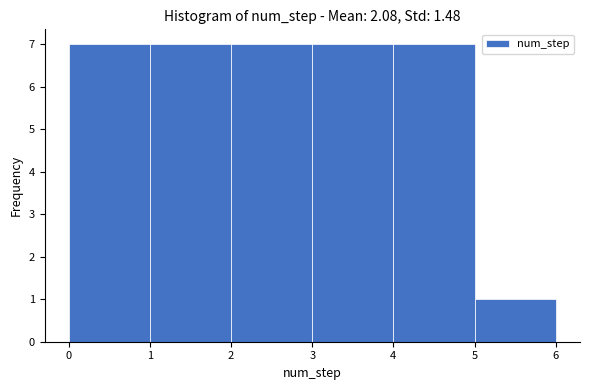

Reading left to right, transcribe this chart: for each bar, give the range it covers on the x-axis and its height. The values are not printed on the chart, so give them approximately, as read against the axis.

0 to 1: 7
1 to 2: 7
2 to 3: 7
3 to 4: 7
4 to 5: 7
5 to 6: 1